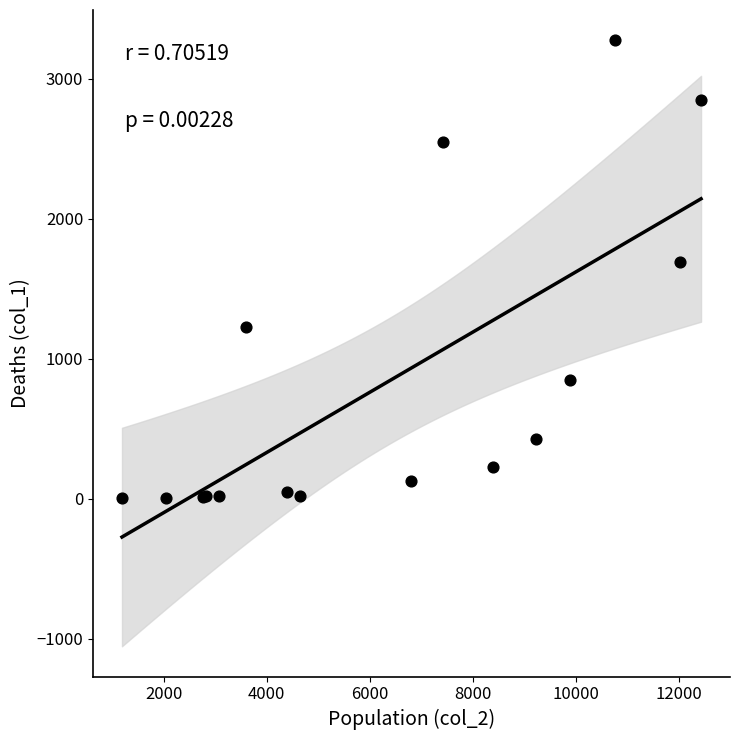

What Y value in the scatter plot is closest to 1638?

1690